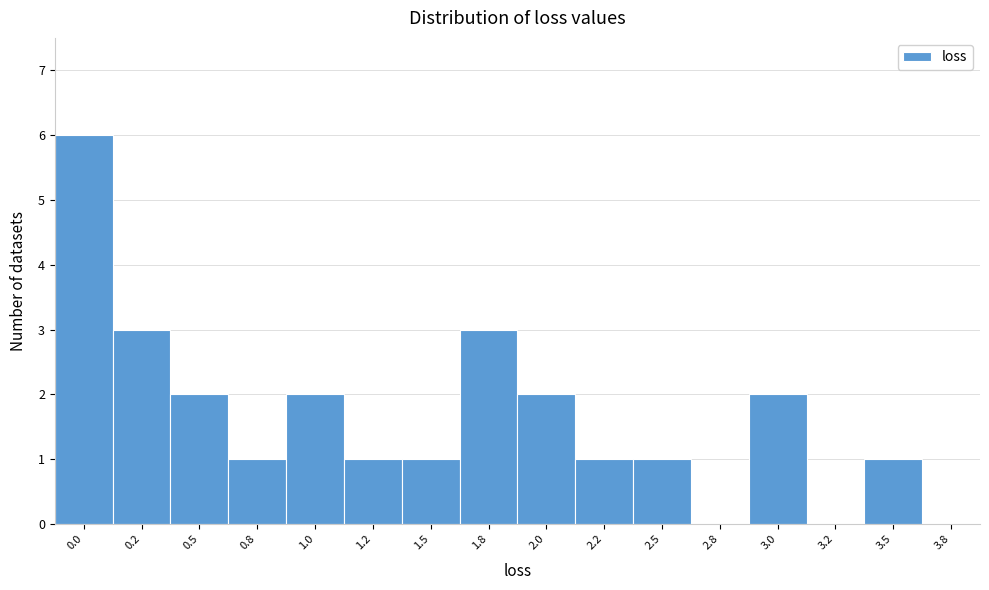

Reading left to right, what are all the values shown in this chart?

0.0=6	0.2=3	0.5=2	0.8=1	1.0=2	1.2=1	1.5=1	1.8=3	2.0=2	2.2=1	2.5=1	2.8=0	3.0=2	3.2=0	3.5=1	3.8=0